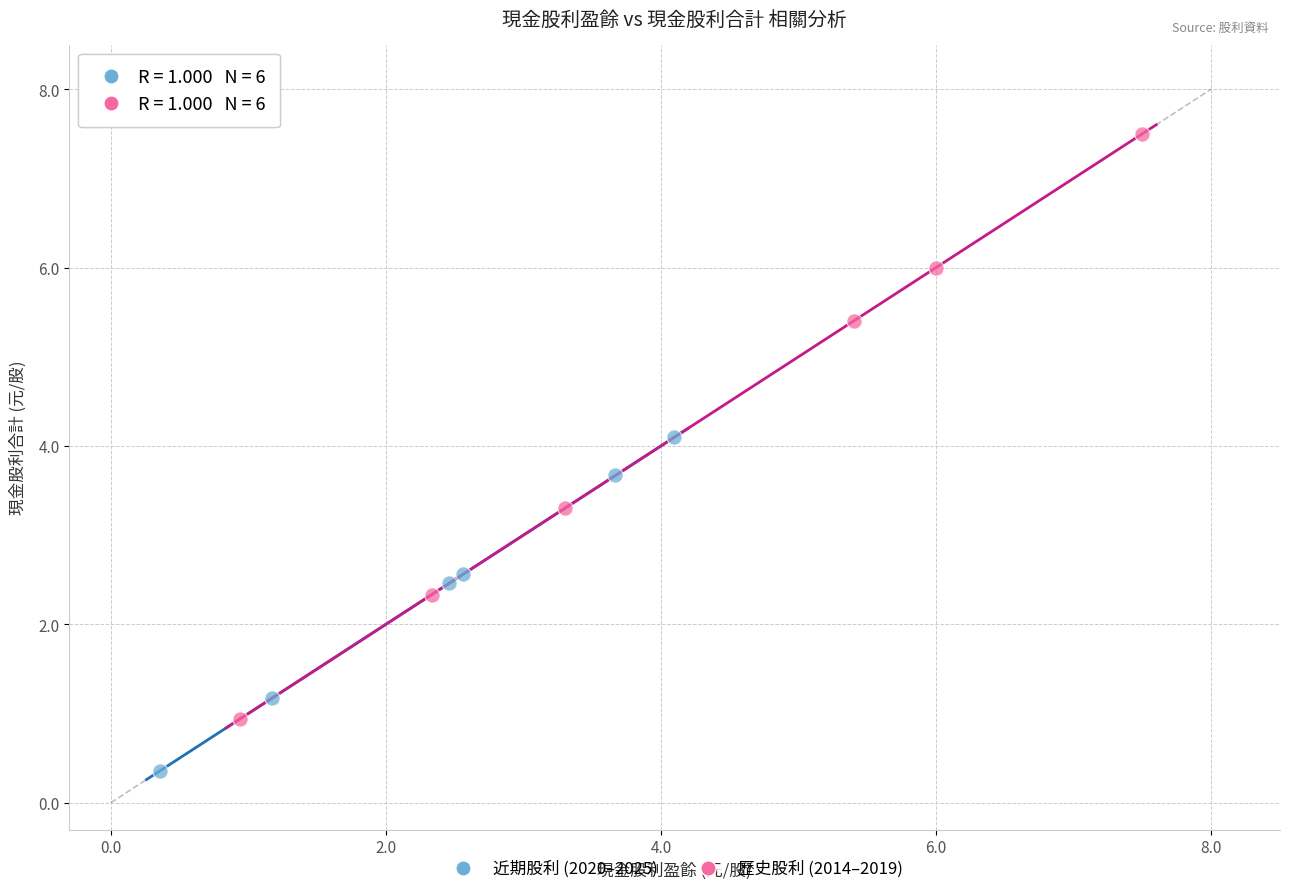

Which series reaches the minimum Y coordinate?

近期股利 (2020–2025)